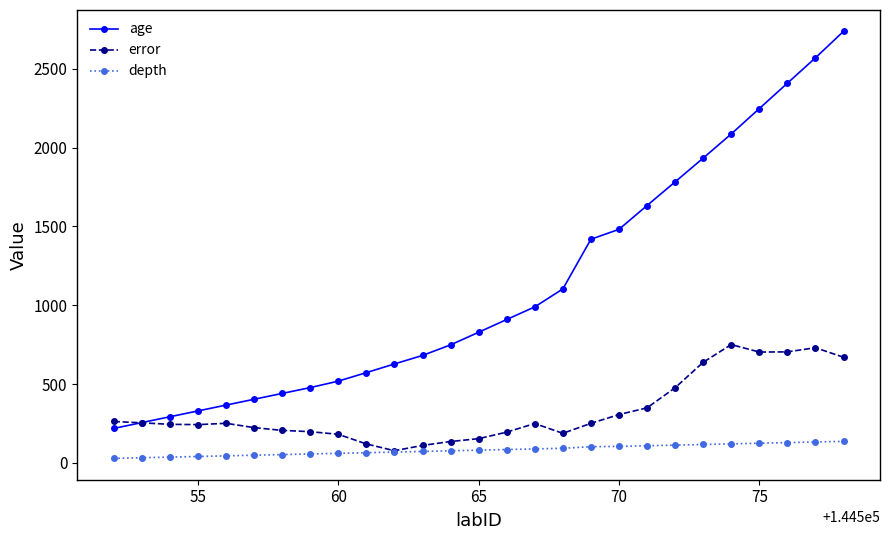

What is the average value of the age series?

1113.9